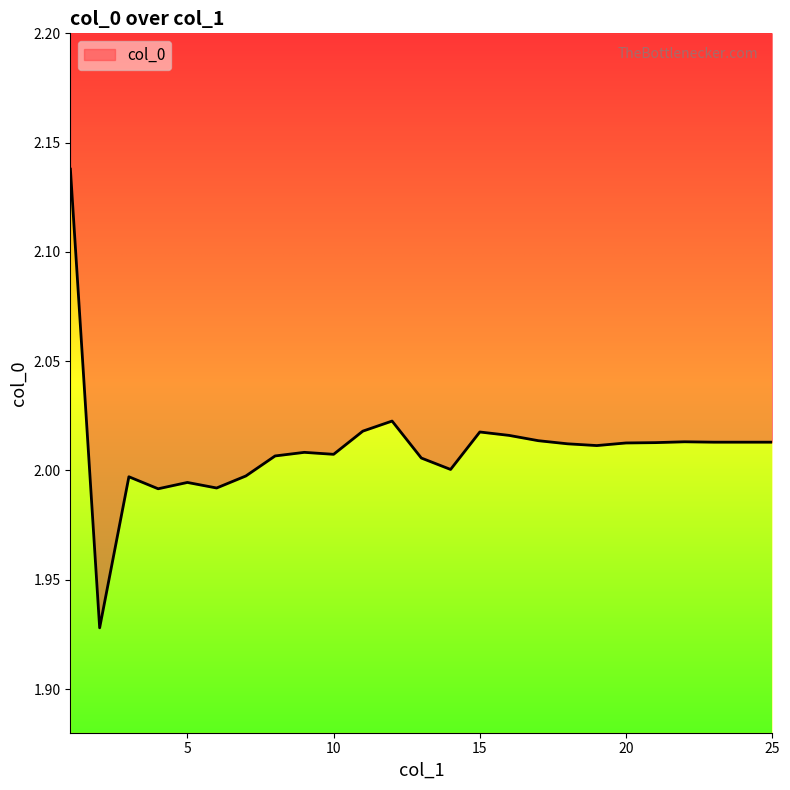

Which label corresponds to the smallest value in the chart?

2